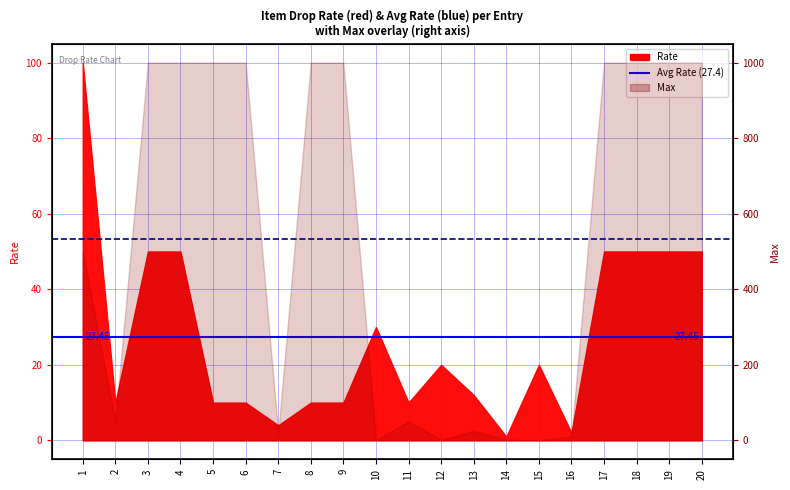

Which series changed the most between 1 and 2?

Avg Rate (27.4)